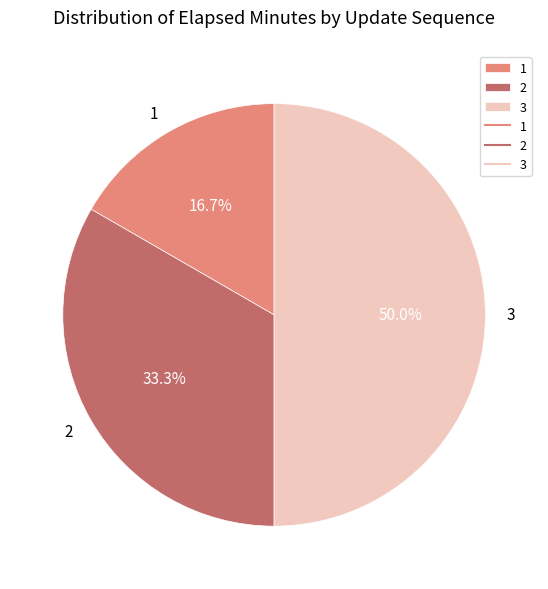

Does 1 account for over 50% of the chart?

No